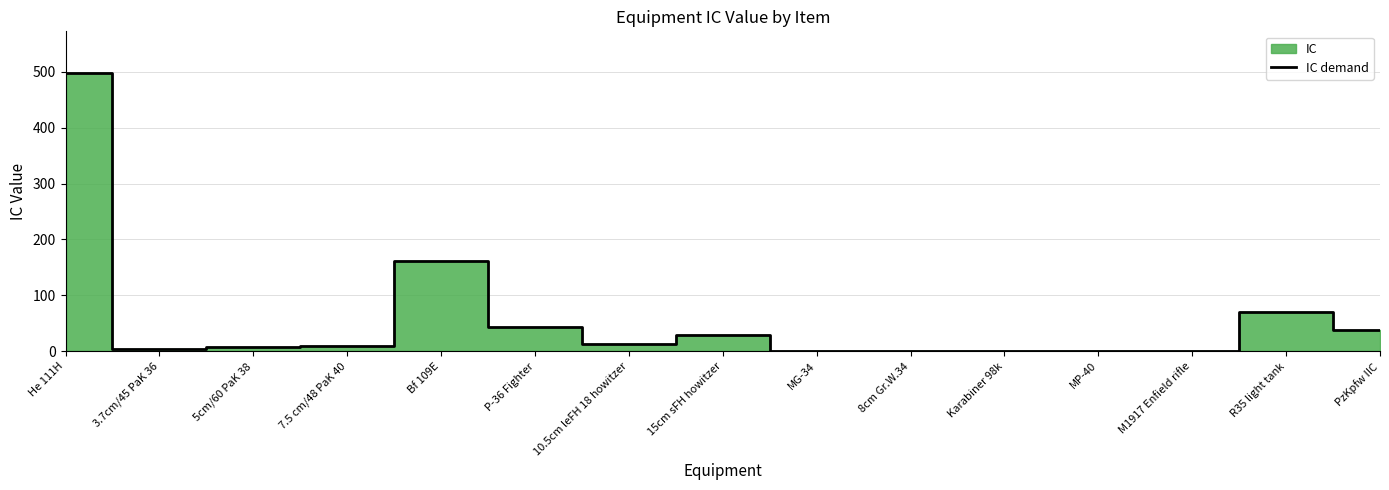

How many lines are shown in the chart?

1